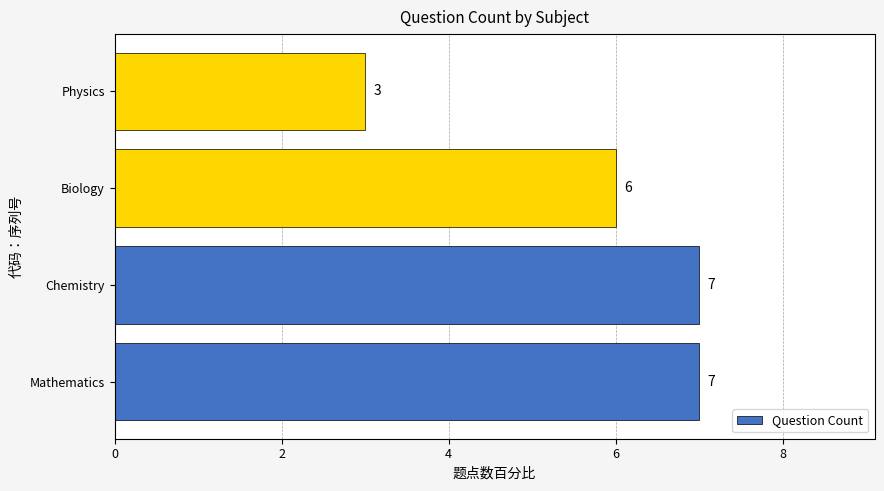

Reading bottom to top, extract all data points from this chart.

7	7	6	3